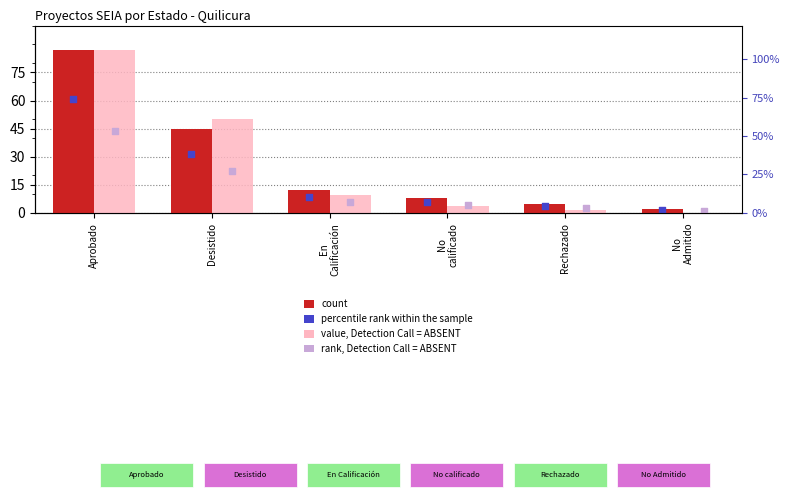

At which category is the sum across all series the highest?

Aprobado